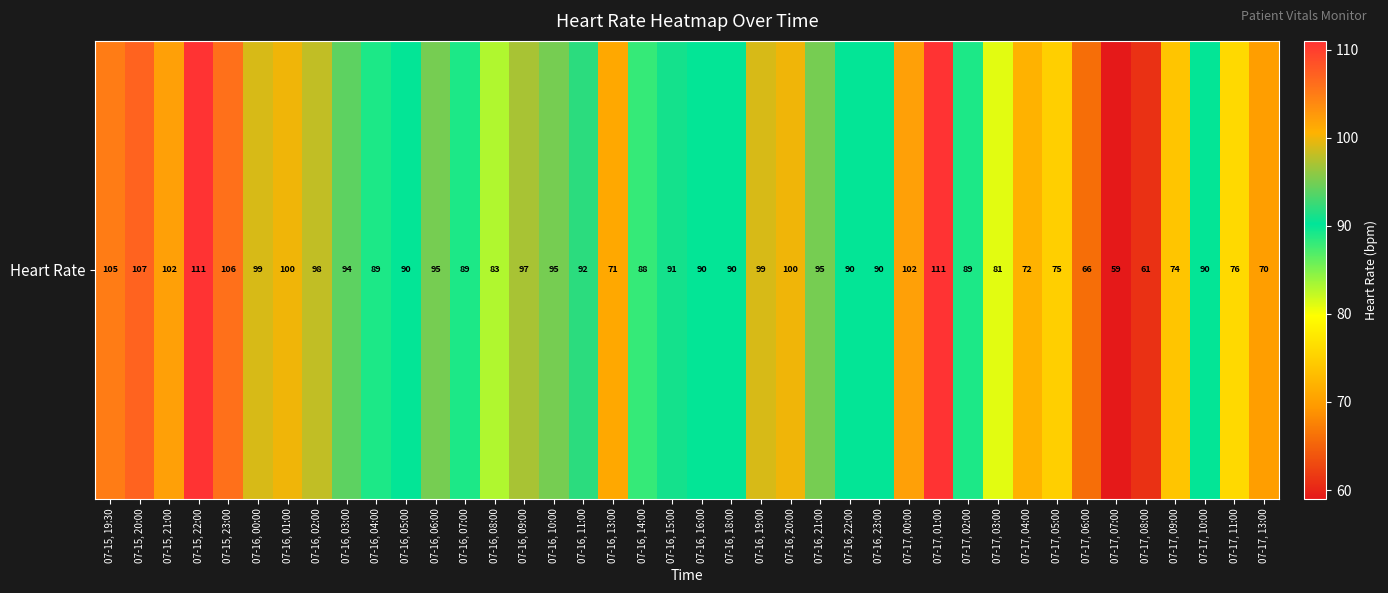

What is the minimum value shown in the chart?

59